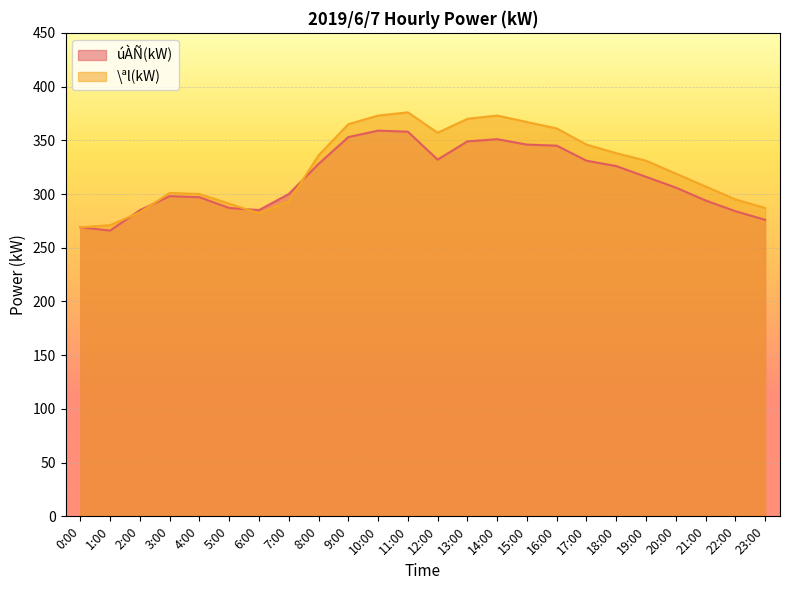

What is the label of the 11th point from the left?

10:00